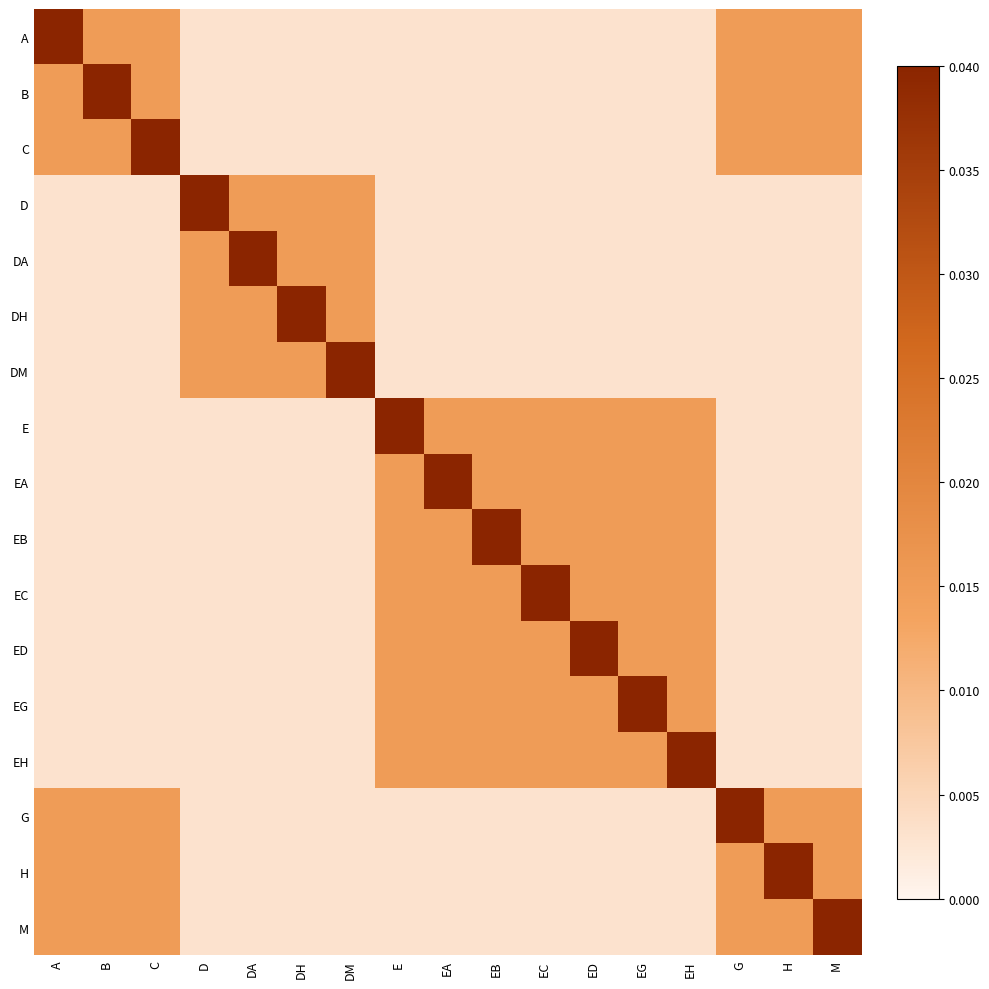

Count the number of categories in the chart.

17